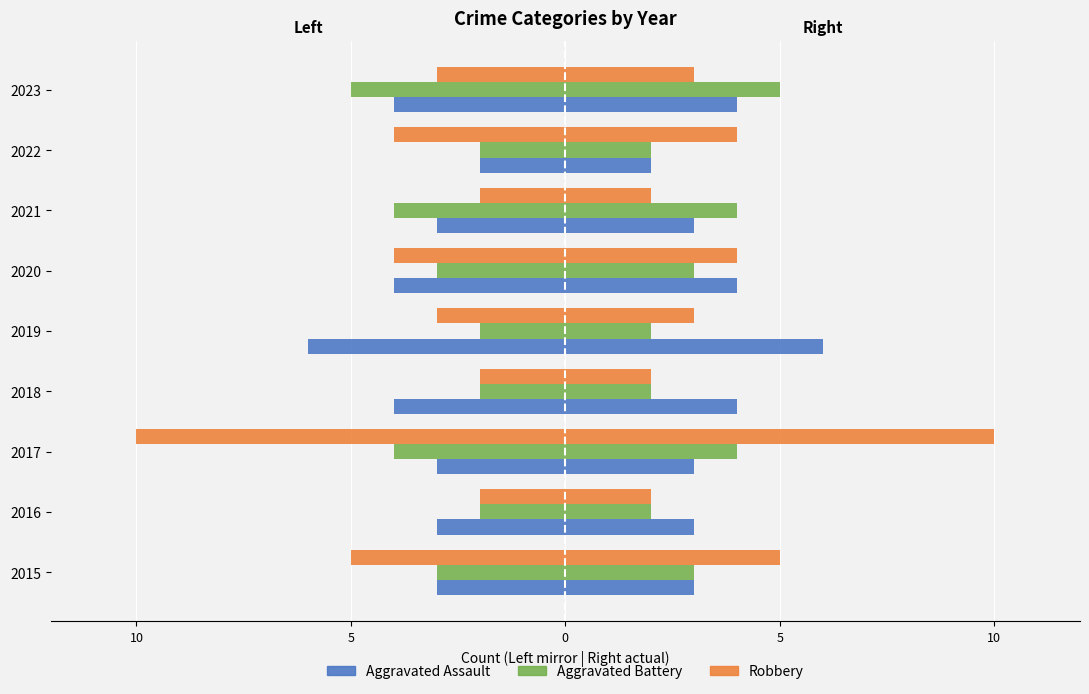

How many bars are there in each group?

3